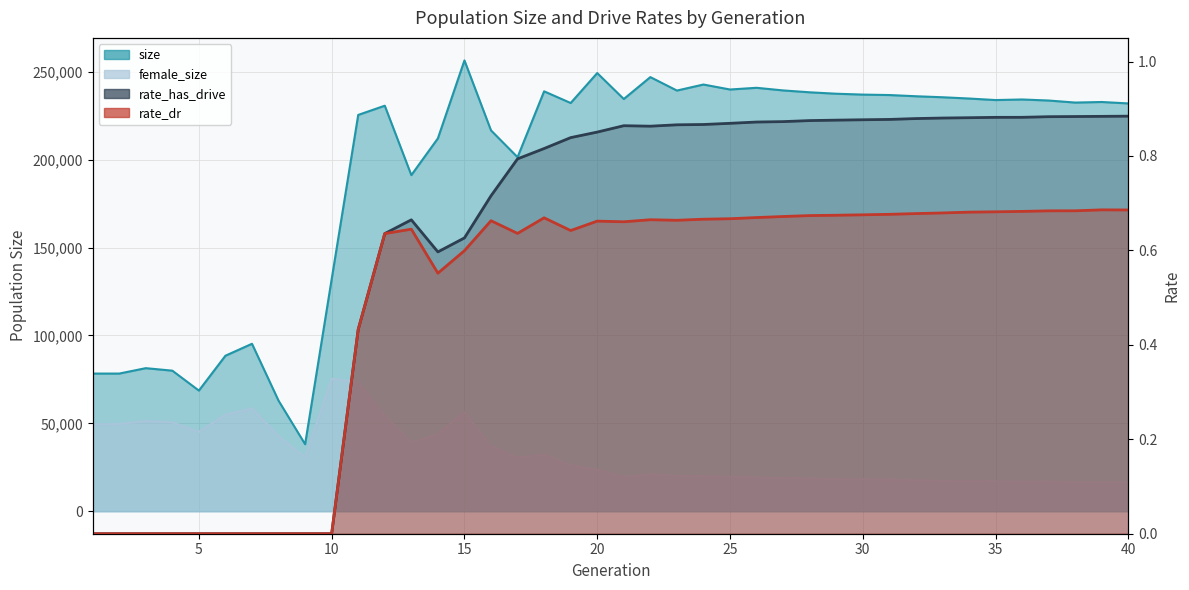

Reading left to right, list all the values displayed in this chart.

size: 78305.0	78304.0	81379.0	79957.0	68629.0	88462.0	95256.0	62888.0	38105.0	132014.0	225477.0	230717.0	191221.0	212131.0	256481.0	216676.0	201422.0	238900.0	232250.0	249293.0	234525.0	246990.0	239342.0	242769.0	239937.0	240909.0	239410.0	238347.0	237535.0	237041.0	236789.0	236100.0	235531.0	234804.0	233933.0	234262.0	233666.0	232503.0	232829.0	232014.0
female_size: 49498.0	49612.0	51320.0	50611.0	45161.0	54904.0	58463.0	42737.0	30648.0	75300.0	73470.0	54248.0	38902.0	43942.0	56498.0	37126.0	30345.0	32255.0	26134.0	23654.0	19449.0	21039.0	20067.0	19807.0	19561.0	19102.0	18800.0	18526.0	18261.0	18112.0	17963.0	17684.0	17163.0	17057.0	16953.0	16776.0	16832.0	16561.0	16582.0	16377.0
rate_dr: 0.0	0.0	0.0	0.0	0.0	0.0	0.0	0.0	0.0	0.0	0.4	0.6	0.6	0.6	0.6	0.7	0.6	0.7	0.6	0.7	0.7	0.7	0.7	0.7	0.7	0.7	0.7	0.7	0.7	0.7	0.7	0.7	0.7	0.7	0.7	0.7	0.7	0.7	0.7	0.7
rate_has_drive: 0.0	0.0	0.0	0.0	0.0	0.0	0.0	0.0	0.0	0.0	0.4	0.6	0.7	0.6	0.6	0.7	0.8	0.8	0.8	0.9	0.9	0.9	0.9	0.9	0.9	0.9	0.9	0.9	0.9	0.9	0.9	0.9	0.9	0.9	0.9	0.9	0.9	0.9	0.9	0.9